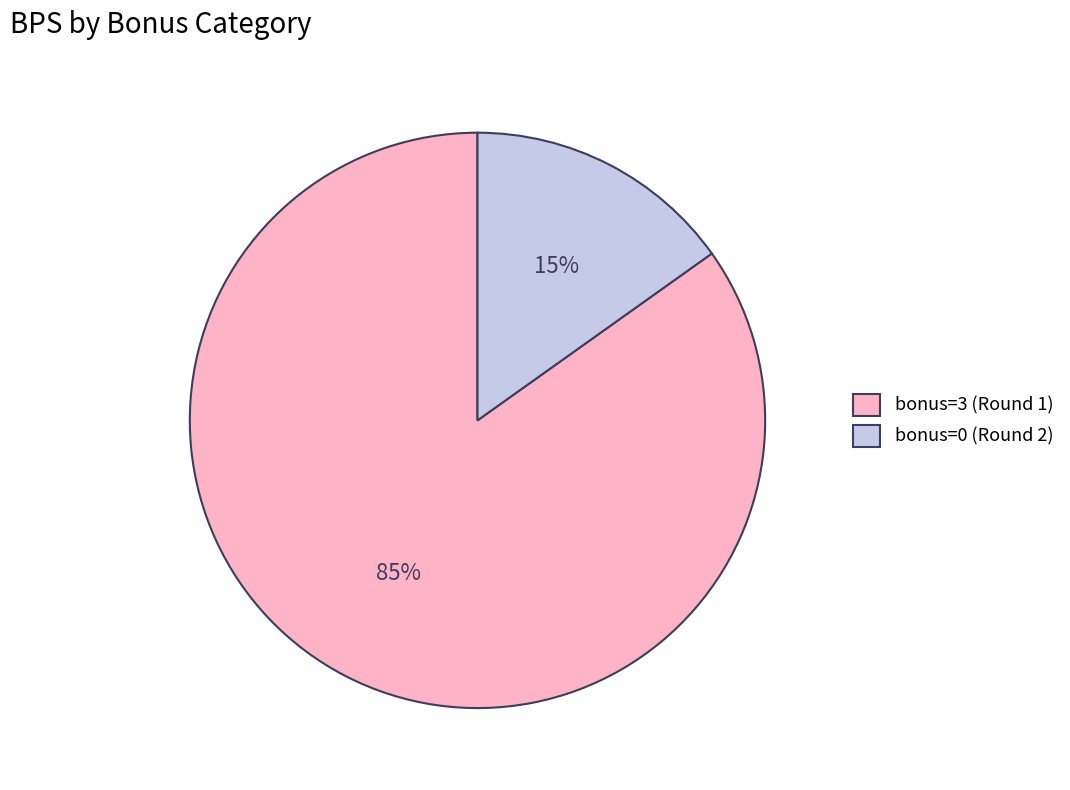

What percentage is the bonus=0 (Round 2) slice, to the nearest percent?

15%